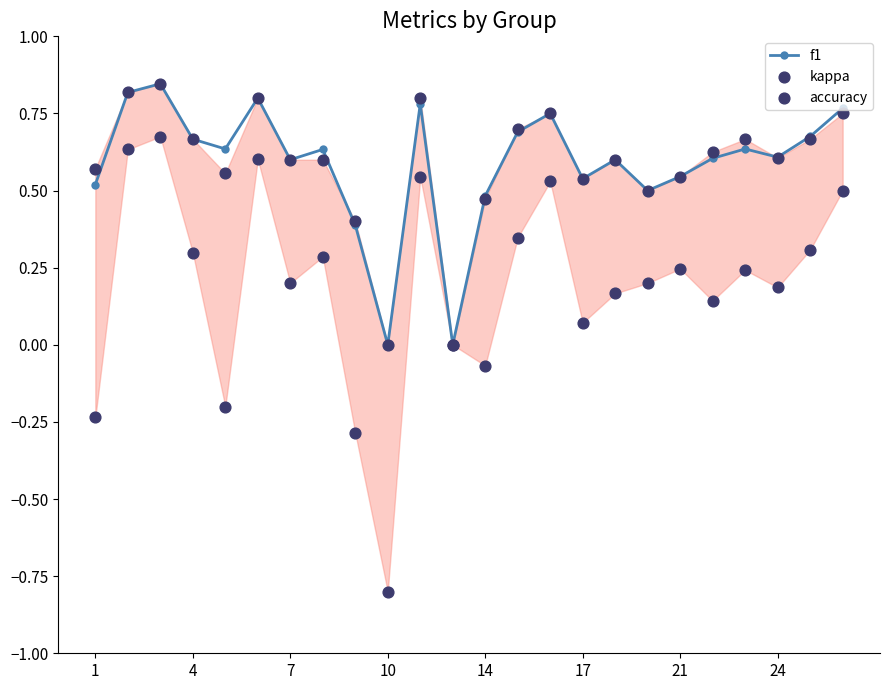

Which series has the largest total across all categories?

f1